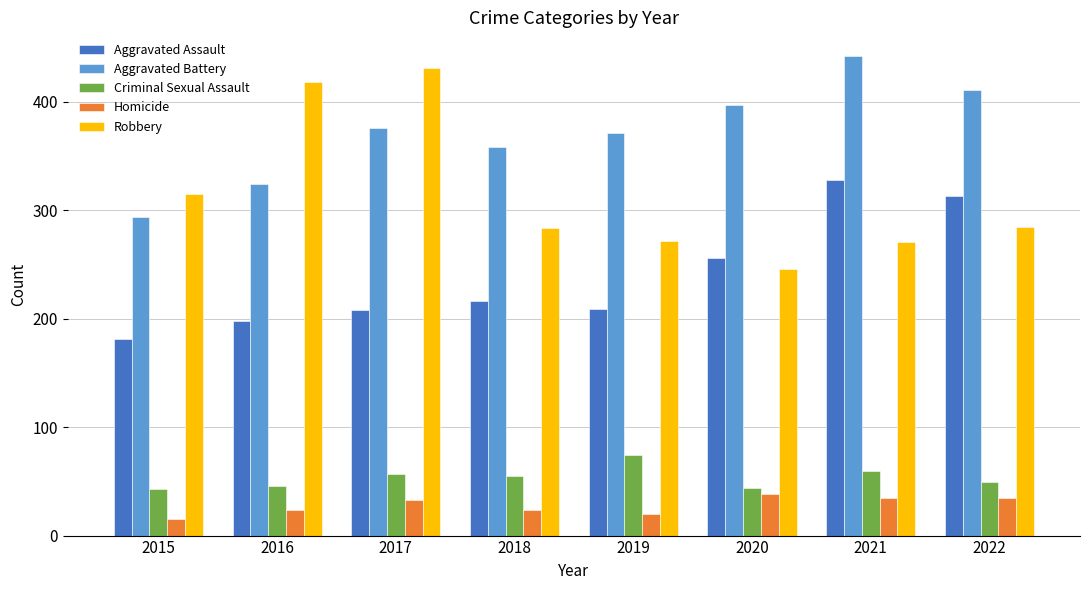

What is the difference between the maximum and second lowest values in the Homicide series?

18